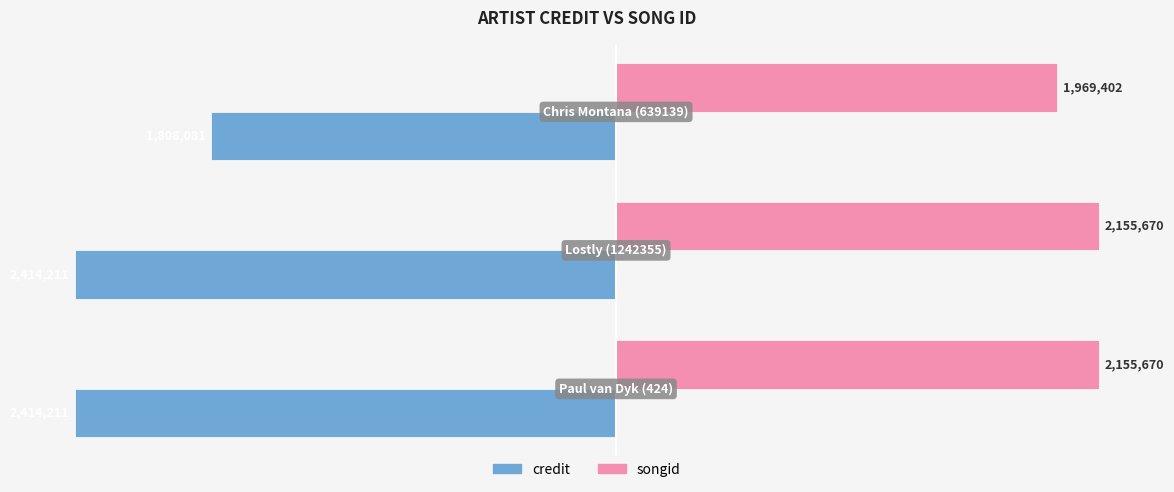

What are all the series names shown in the legend?

credit, songid